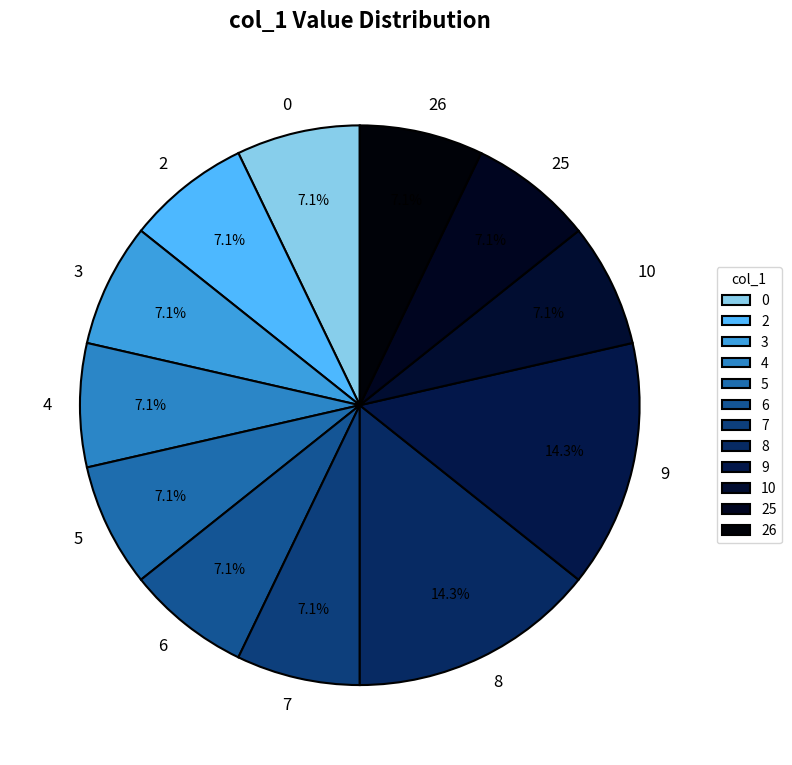

Is there any slice that represents more than half of the pie?

No